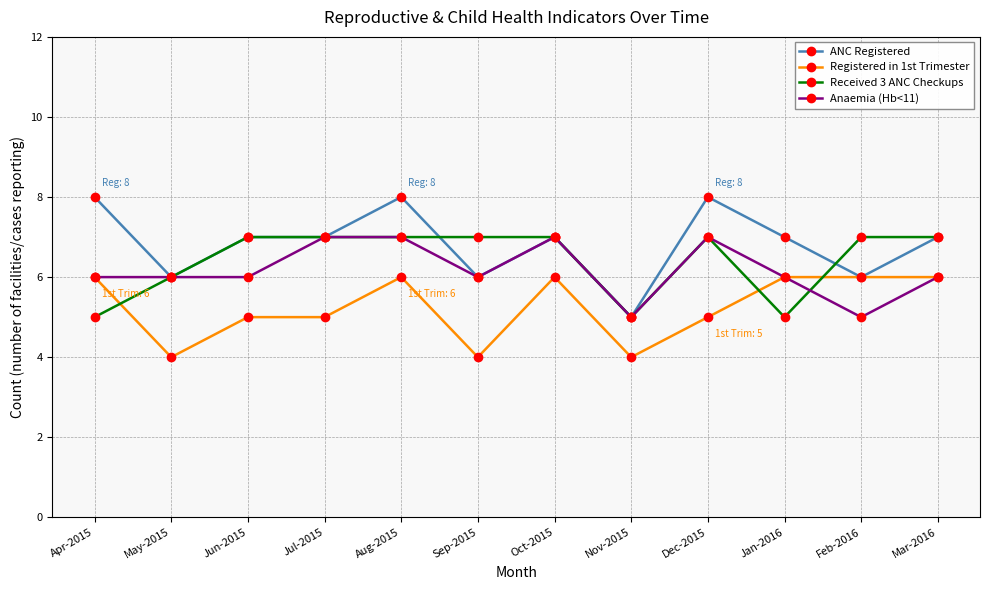

What is the maximum value shown in the chart?

8